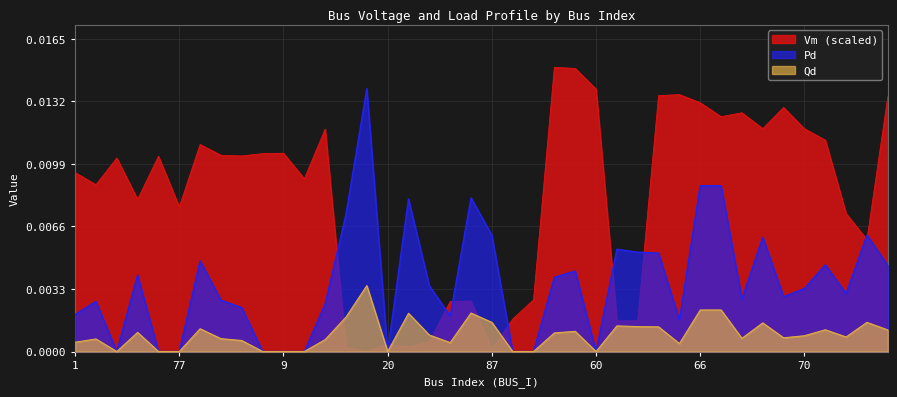

Where is the first local minimum for Vm?

2